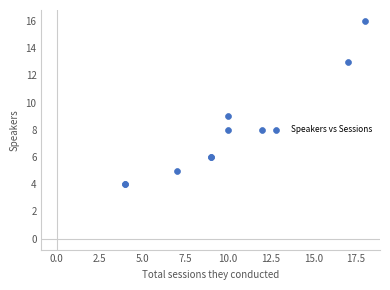

What Y value in the scatter plot is closest to 10?

9